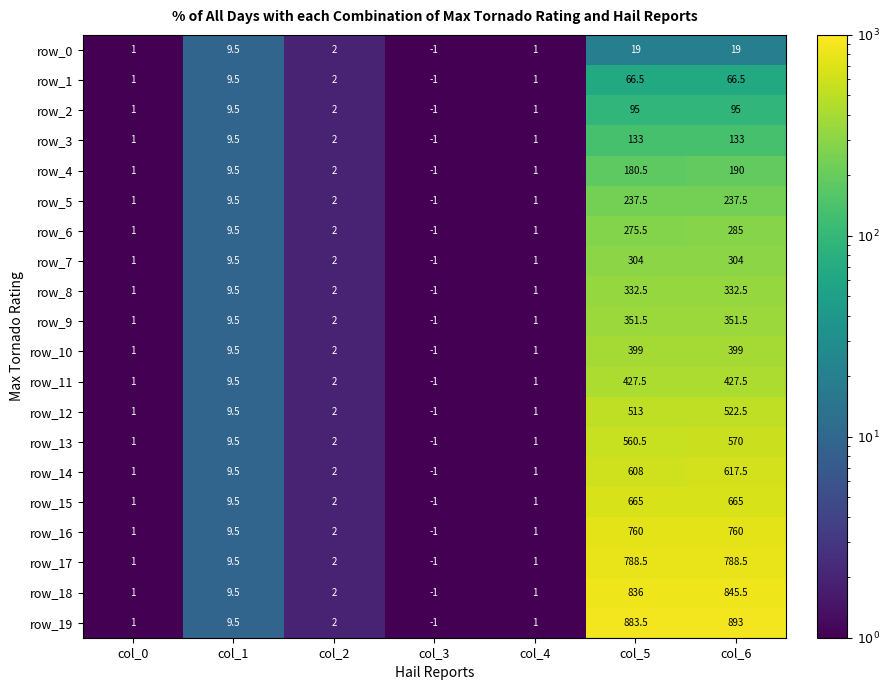

Count the number of data series in this chart.

20